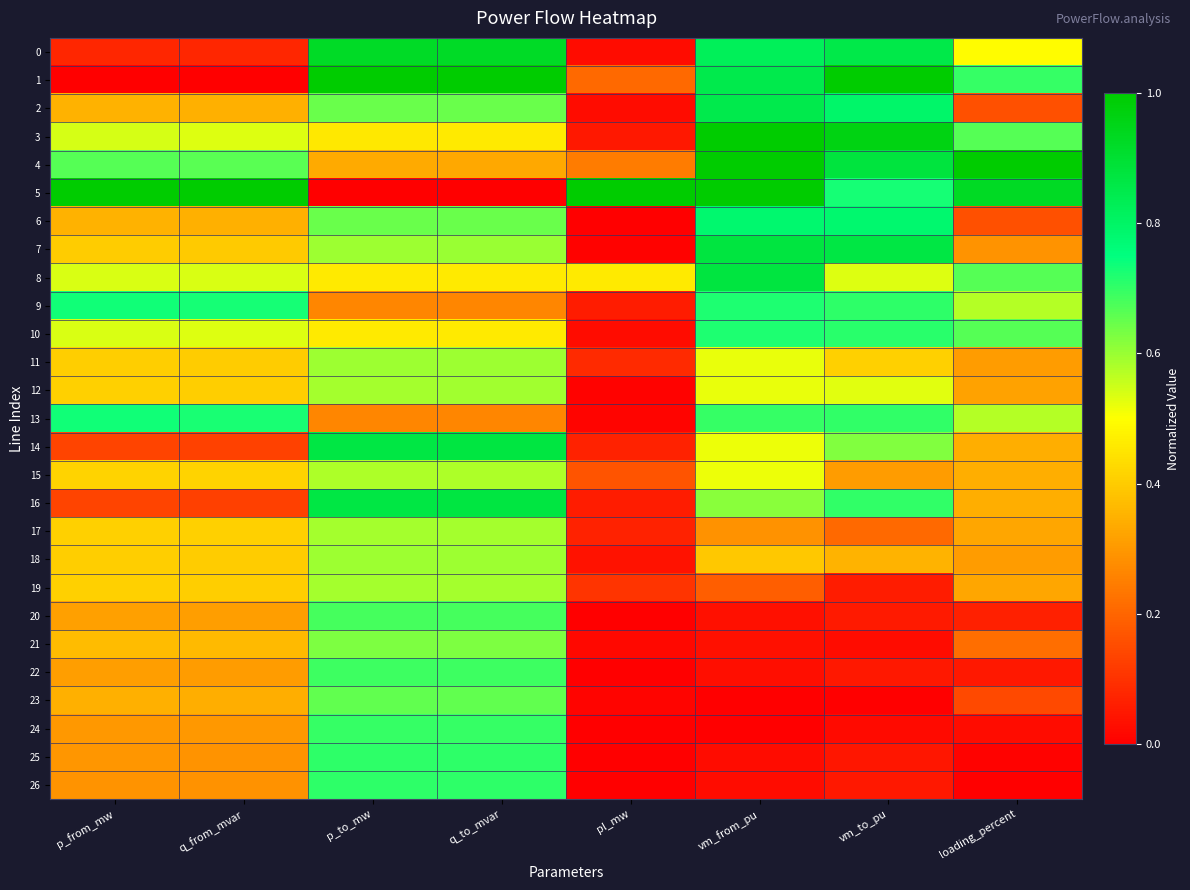

Which series changed the most between q_to_mvar and loading_percent?

5